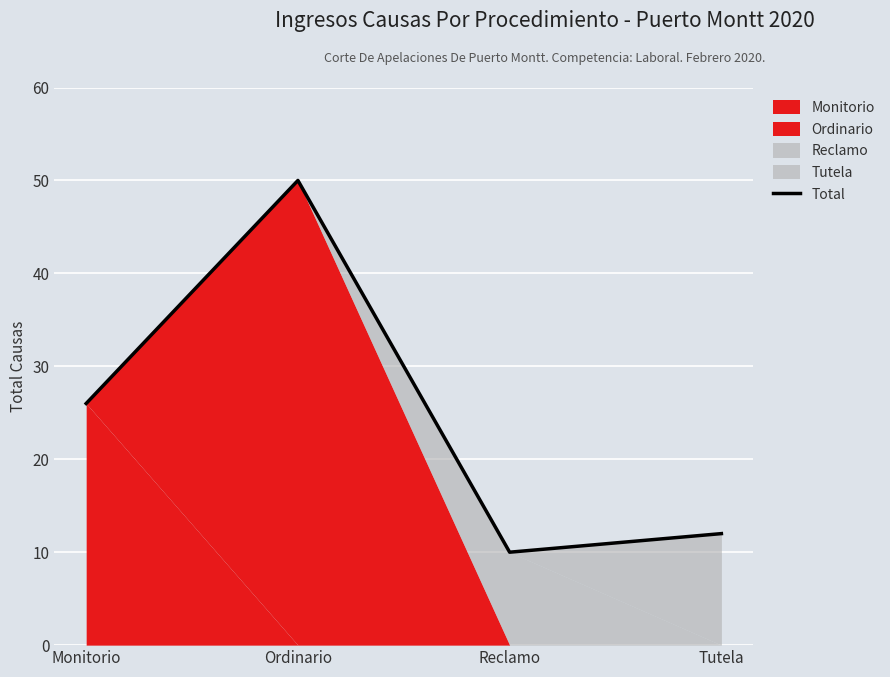

Reading left to right, what are all the values shown in this chart?

26	50	10	12